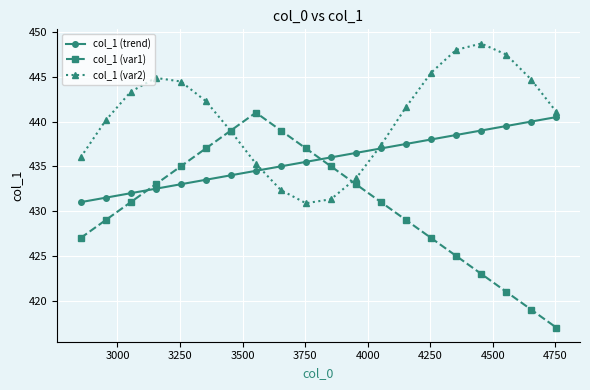

What is the difference between the maximum and minimum values in the col_1 (trend) series?

9.5